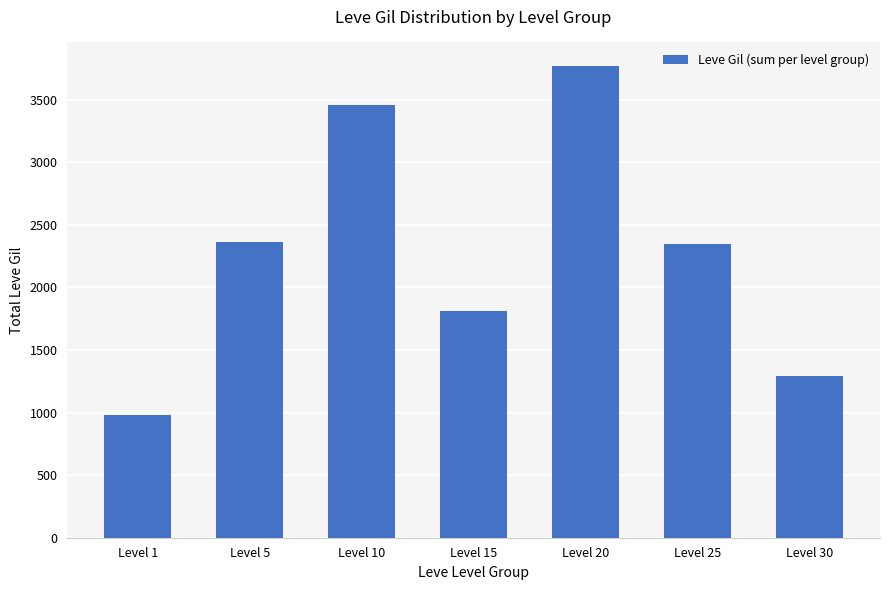

Does the chart contain stacked bars?

No